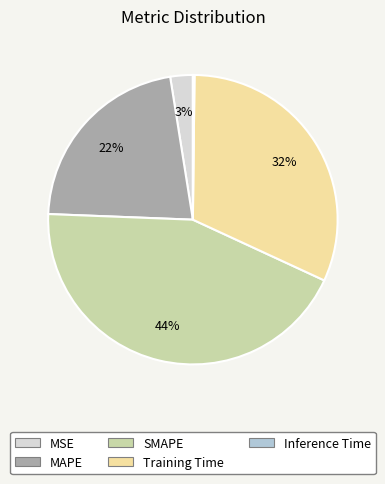

Between MSE and MAPE, which is larger?

MAPE